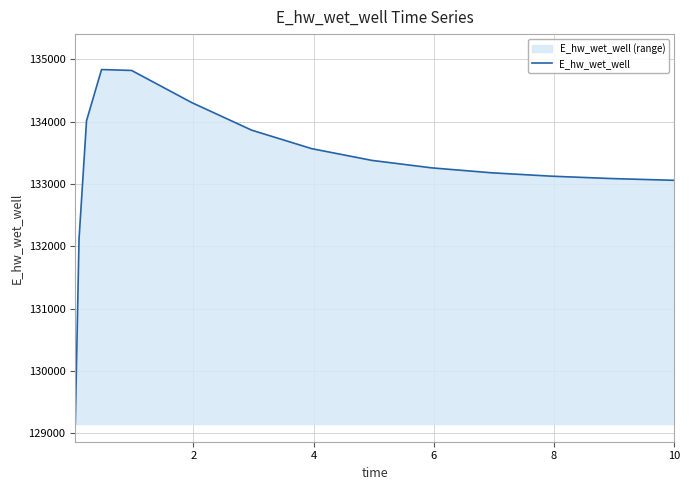

What is the difference between the maximum and minimum values?

5688.8